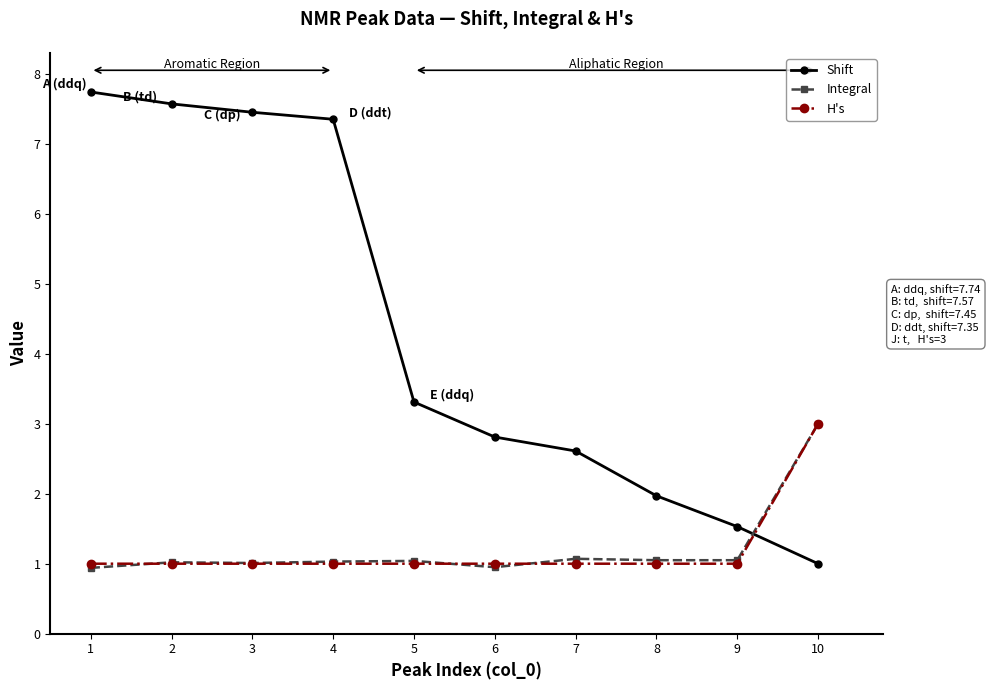

Does the chart display data point markers on the line(s)?

Yes